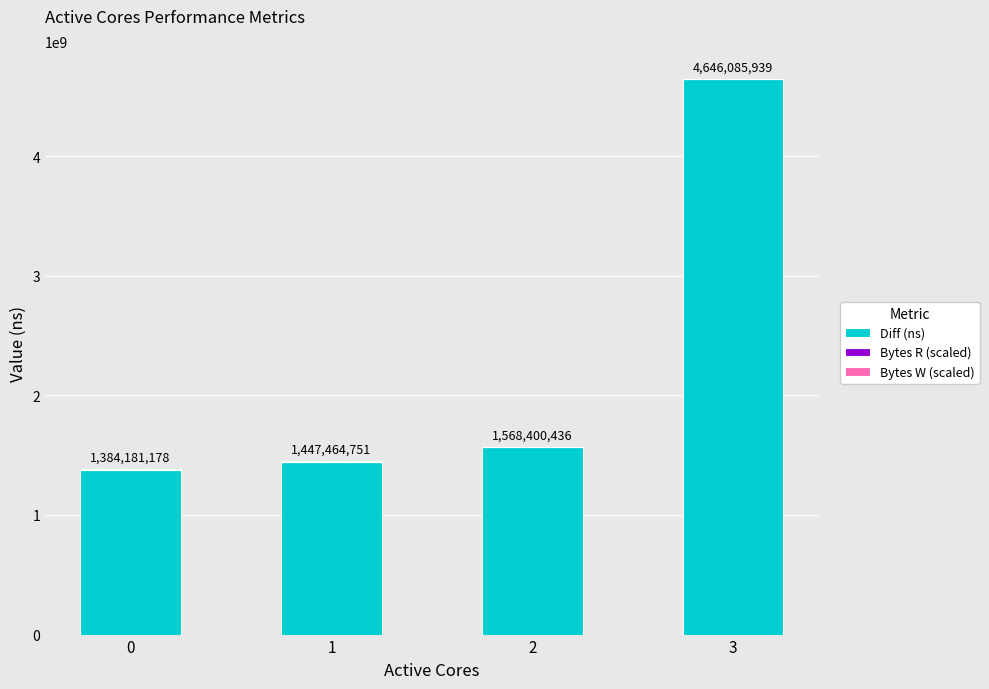

At which category is the sum across all series the highest?

3